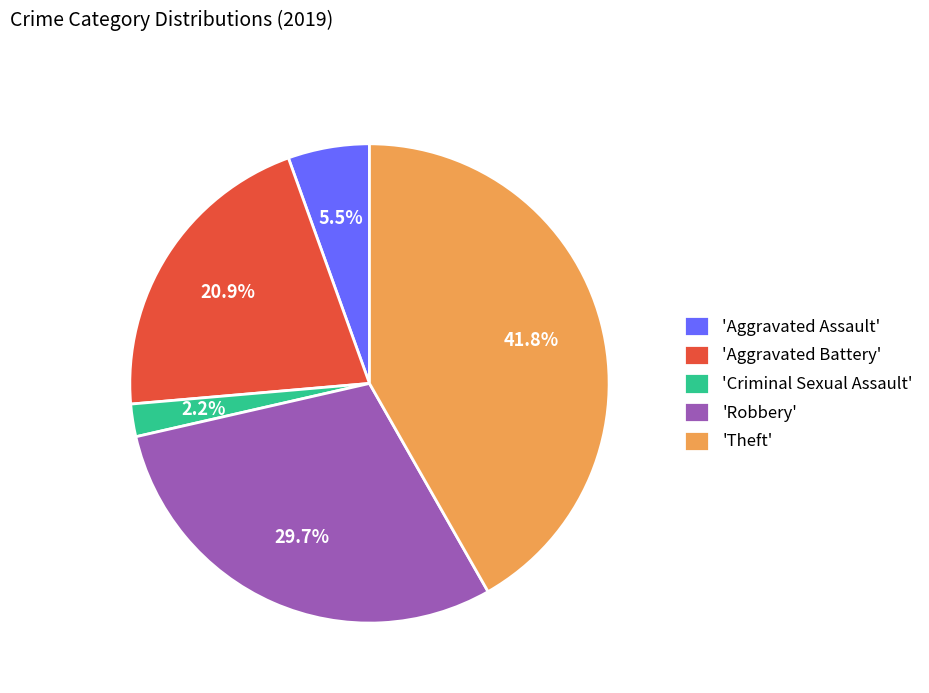

Rank the categories by value from lowest to highest.

'Criminal Sexual Assault', 'Aggravated Assault', 'Aggravated Battery', 'Robbery', 'Theft'